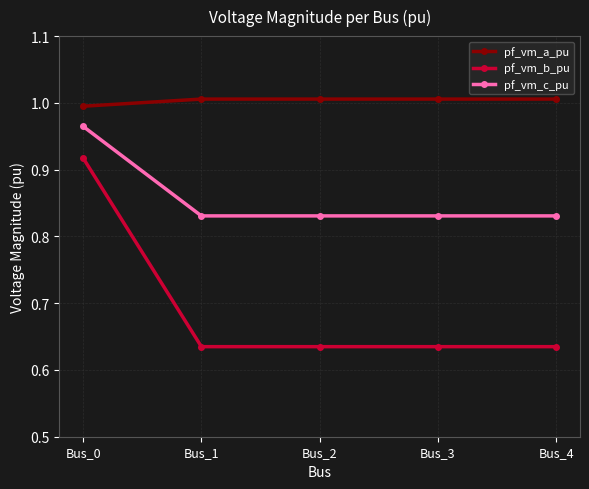

Is it true that pf_vm_b_pu equals 1.0 at Bus_2?

False